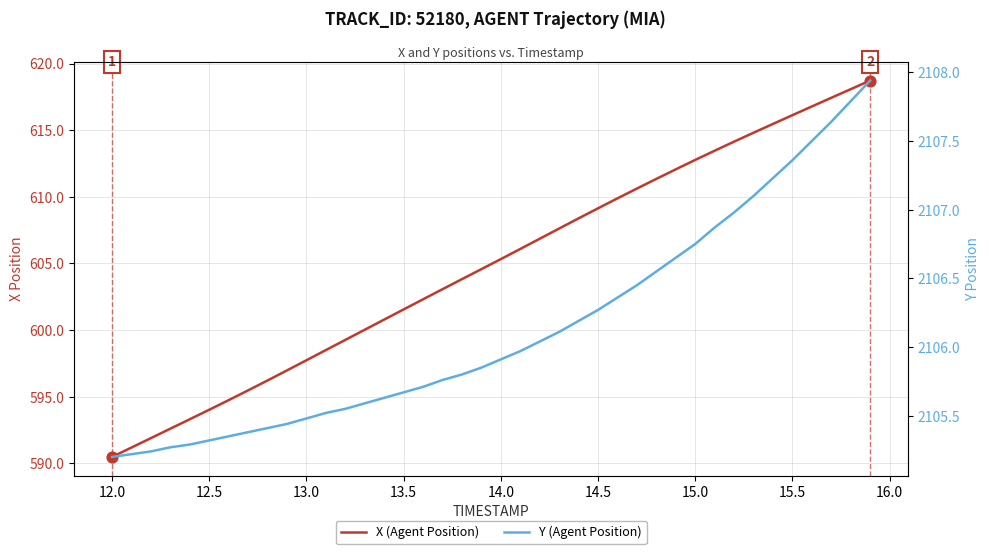

Is the value of X (Agent Position) at 36 greater than the value of Y (Agent Position) at 16.0?

No